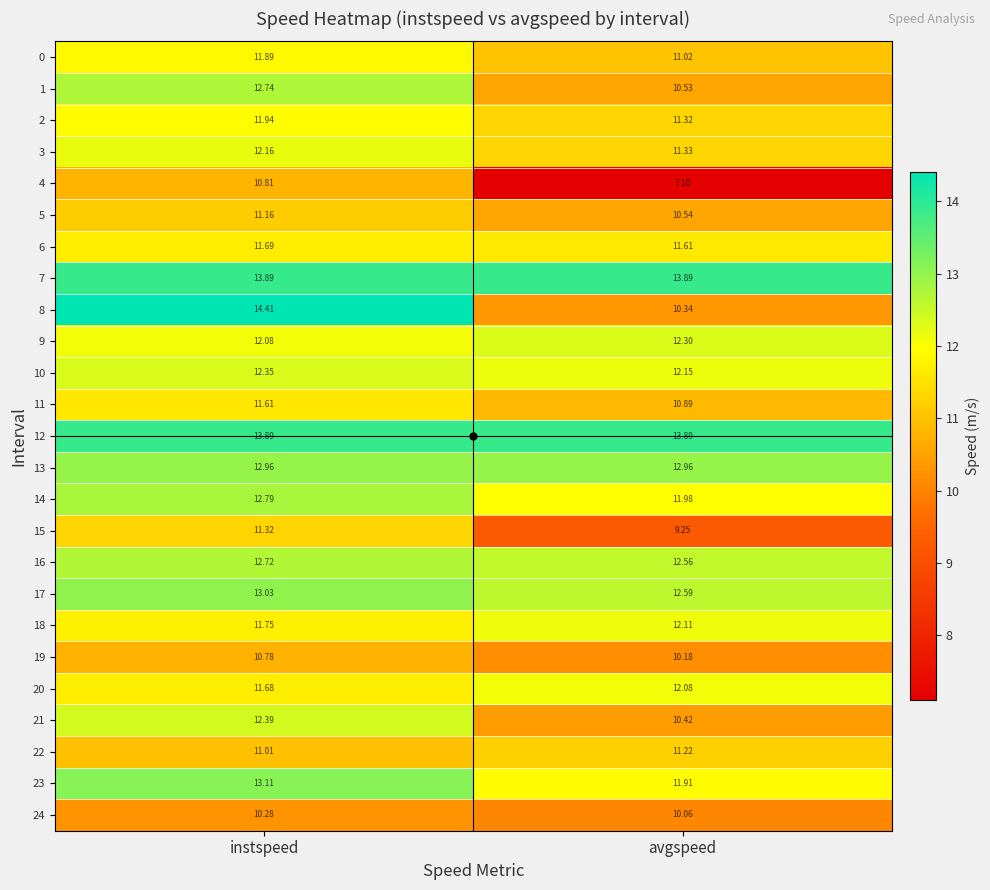

At which label is 24 closest to 10?

avgspeed